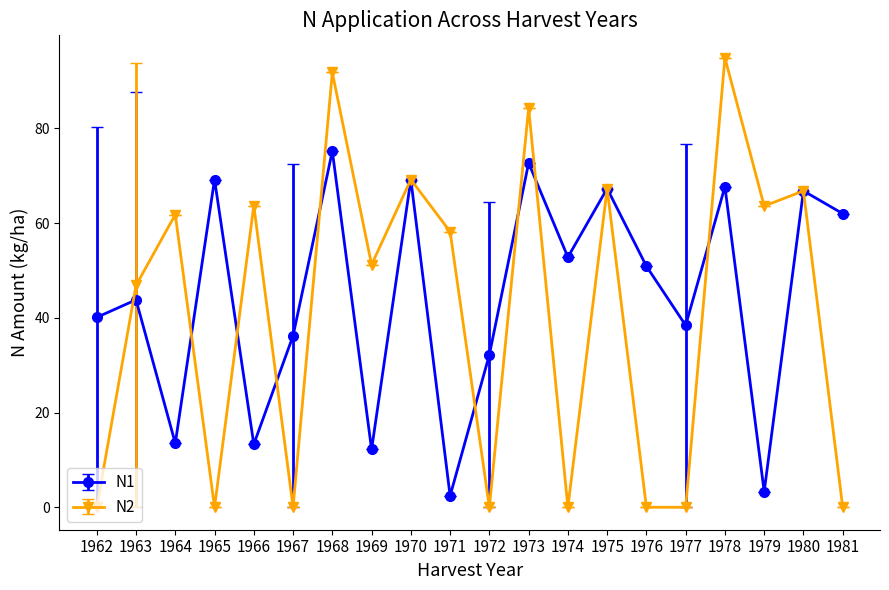

How many data points in N1 are less than 50?

10